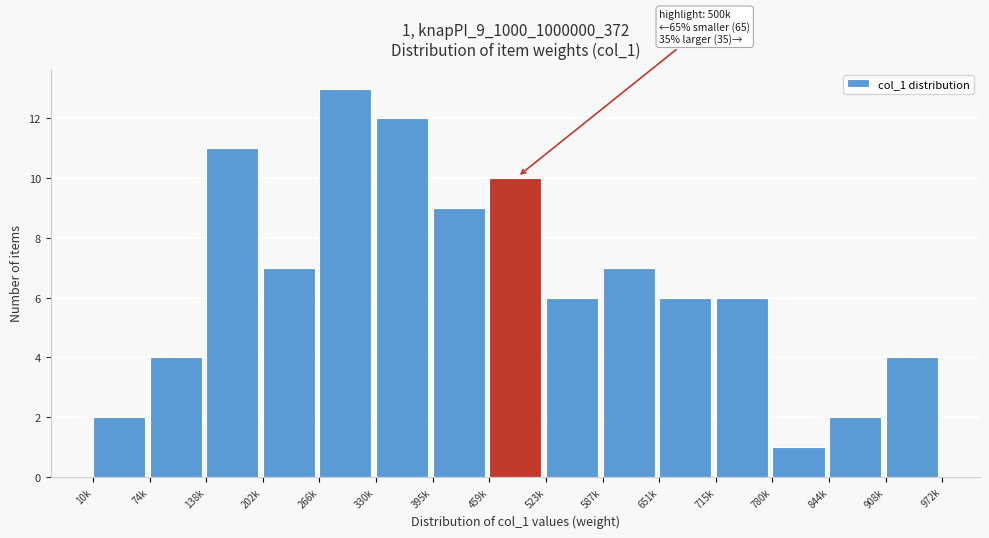

Reading left to right, transcribe all the data shown in this chart.

10k=2	74k=4	138k=11	202k=7	266k=13	330k=12	395k=9	459k=10	523k=6	587k=7	651k=6	715k=6	780k=1	844k=2	908k=4